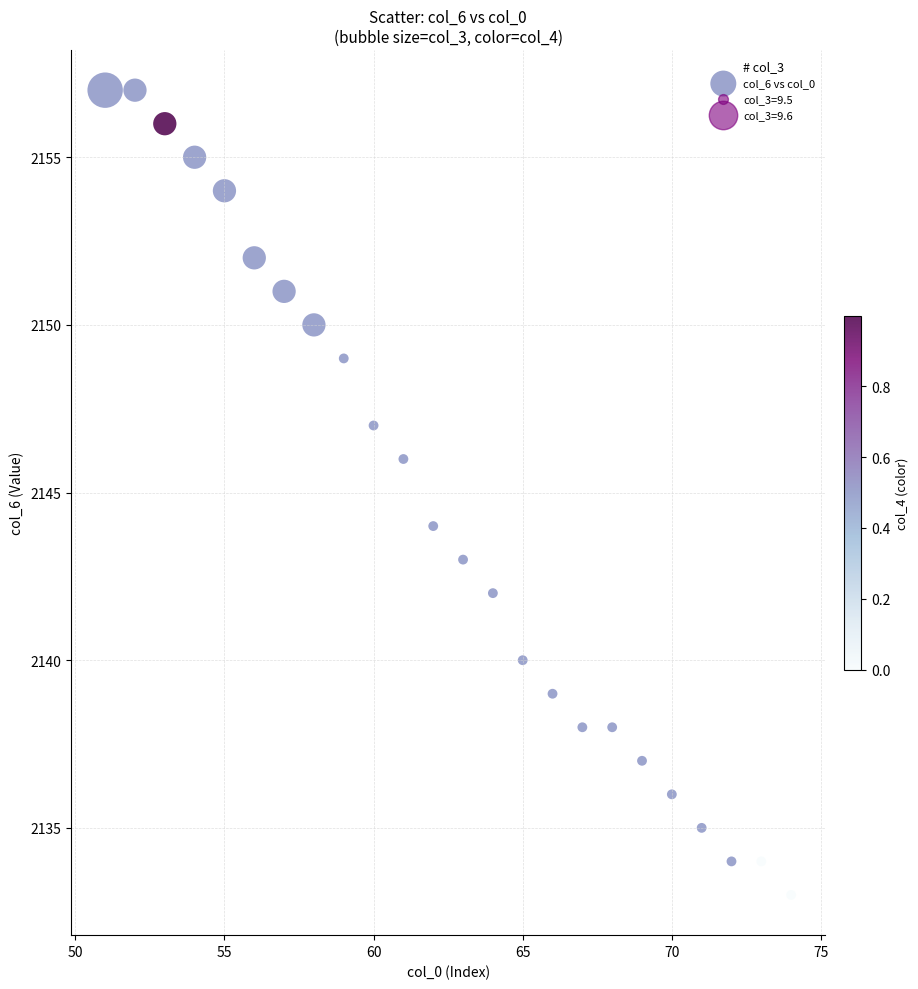

What is the range of X values (max minus min)?

23